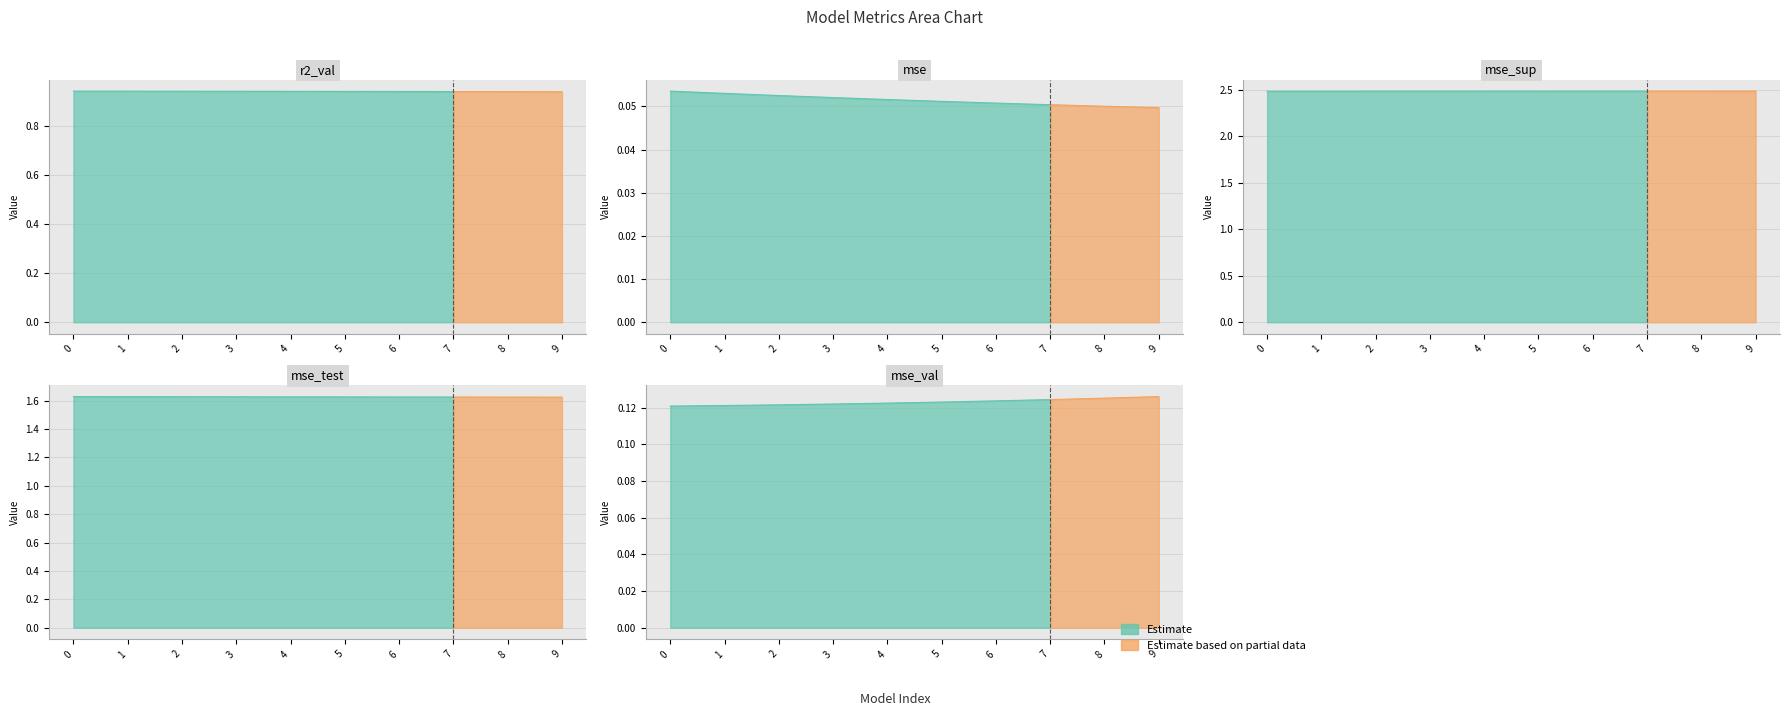

True or false: mse_sup and mse cross at least once.

False